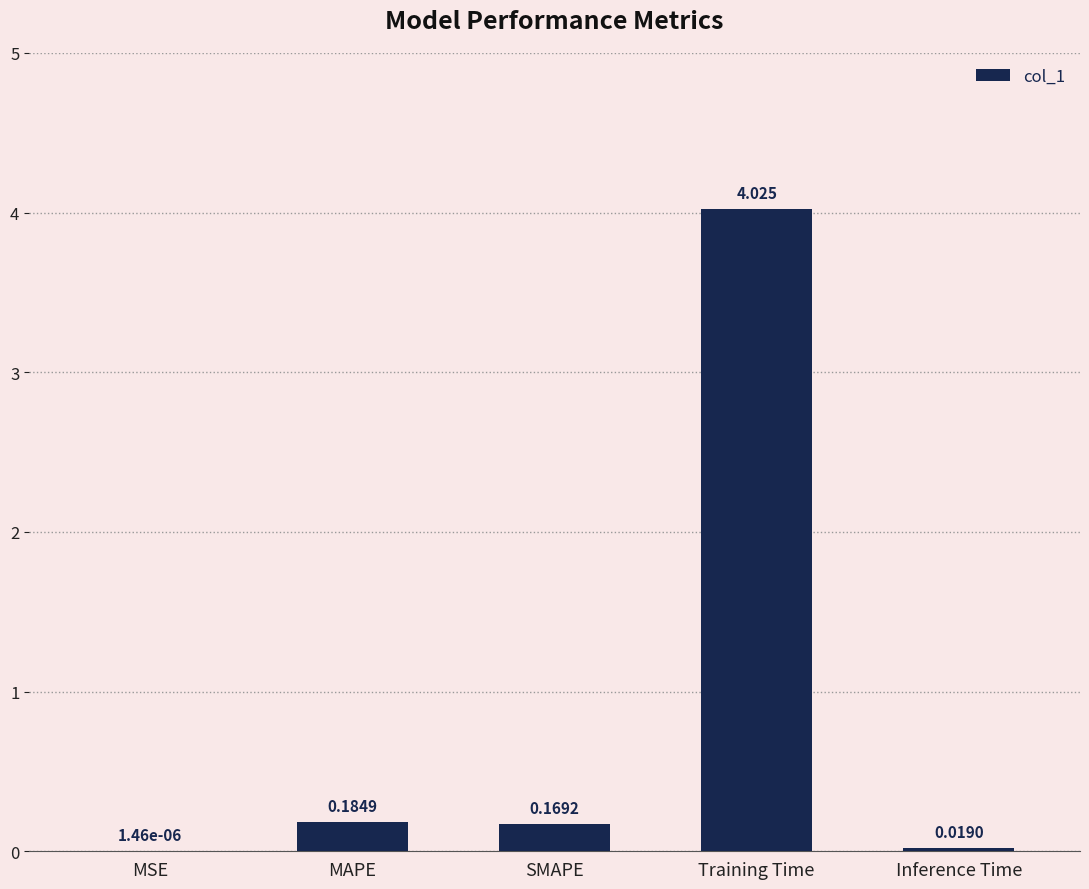

At which category does the chart reach its peak across all series?

Training Time